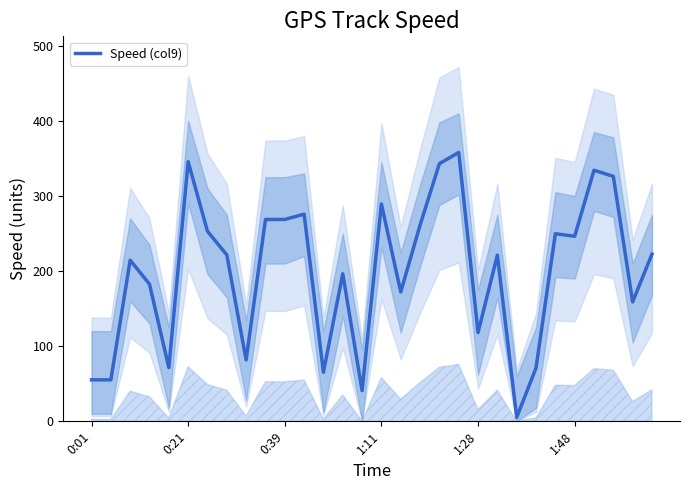

What is the sum of all values?

5973.5